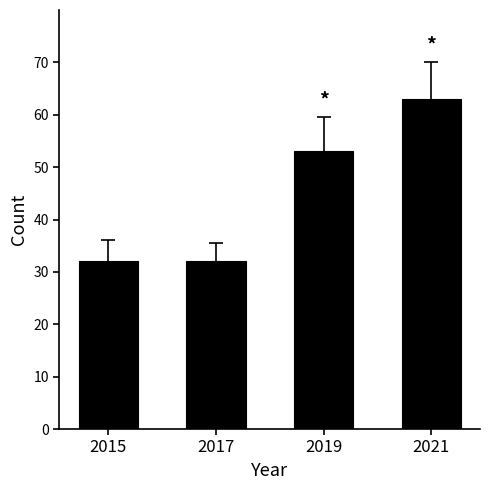

What is the maximum value shown in the chart?

63